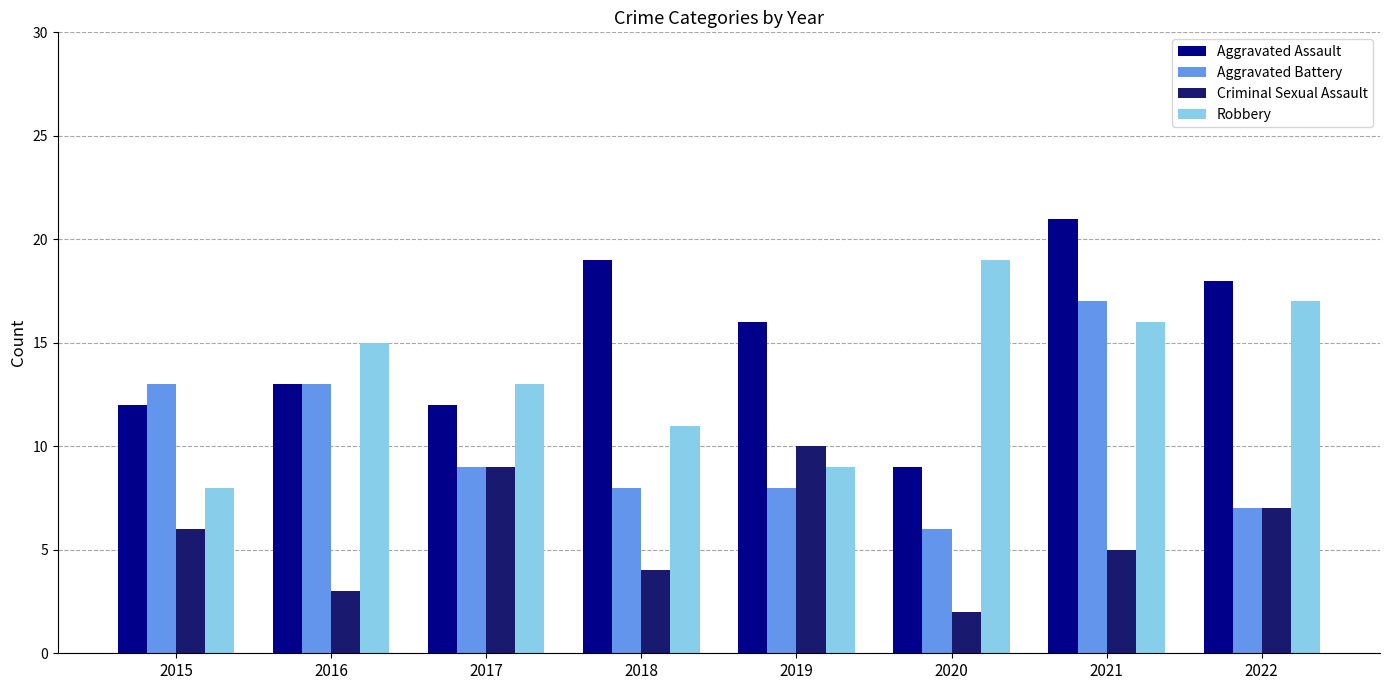

How many groups of bars are there?

8